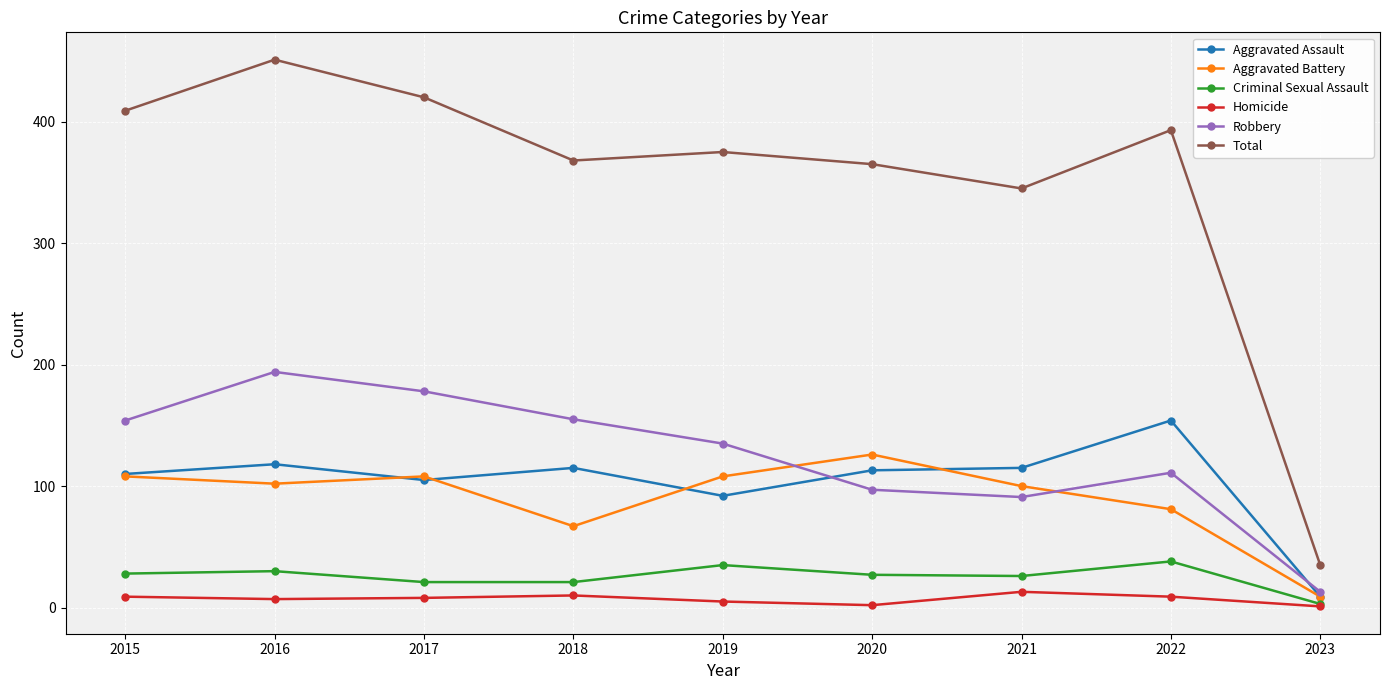

The value of Robbery at 2023 is 13. True or false?

True